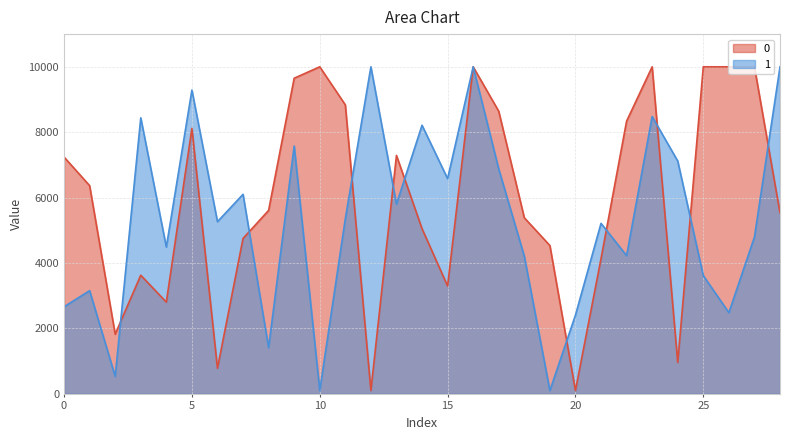

Which label corresponds to the largest value in the chart?

10